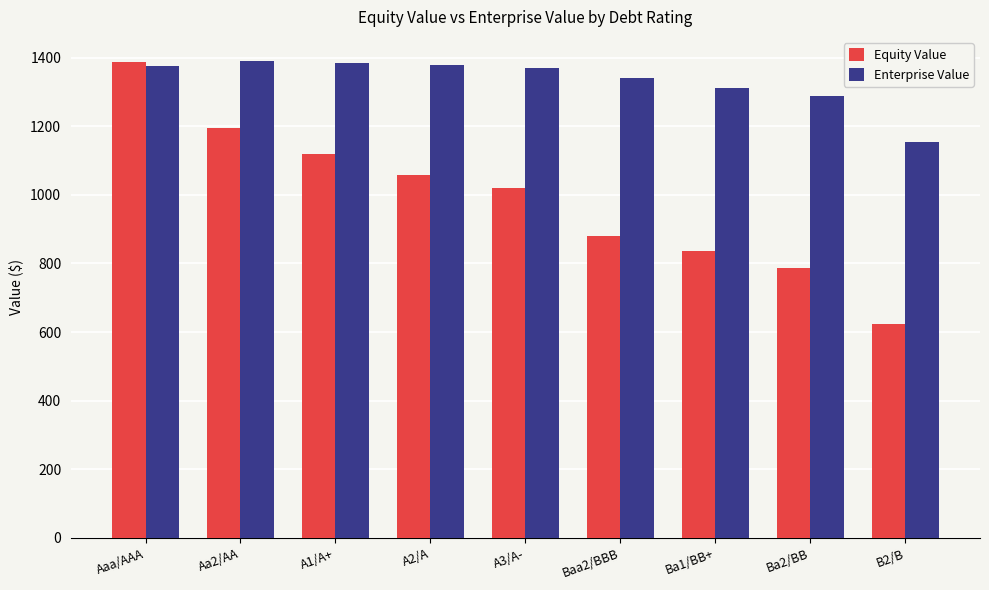

At which label does Equity Value first exceed 1019?

Aaa/AAA